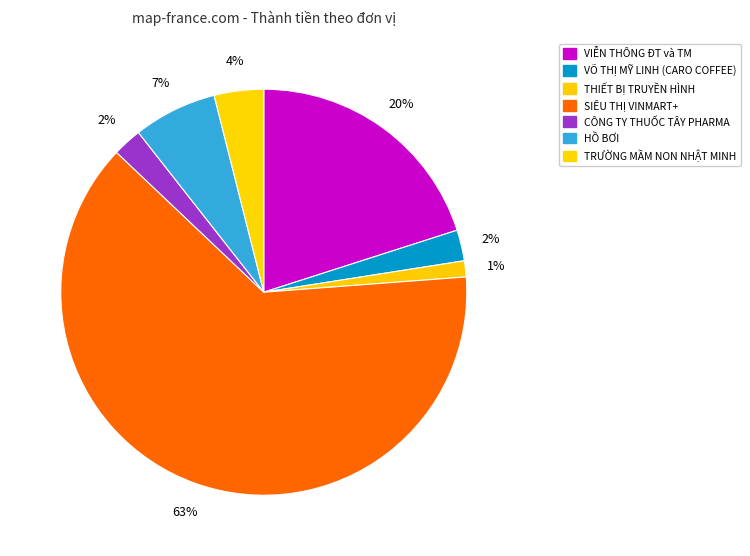

True or false: VÕ THỊ MỸ LINH (CARO COFFEE) accounts for 2% of the total.

True